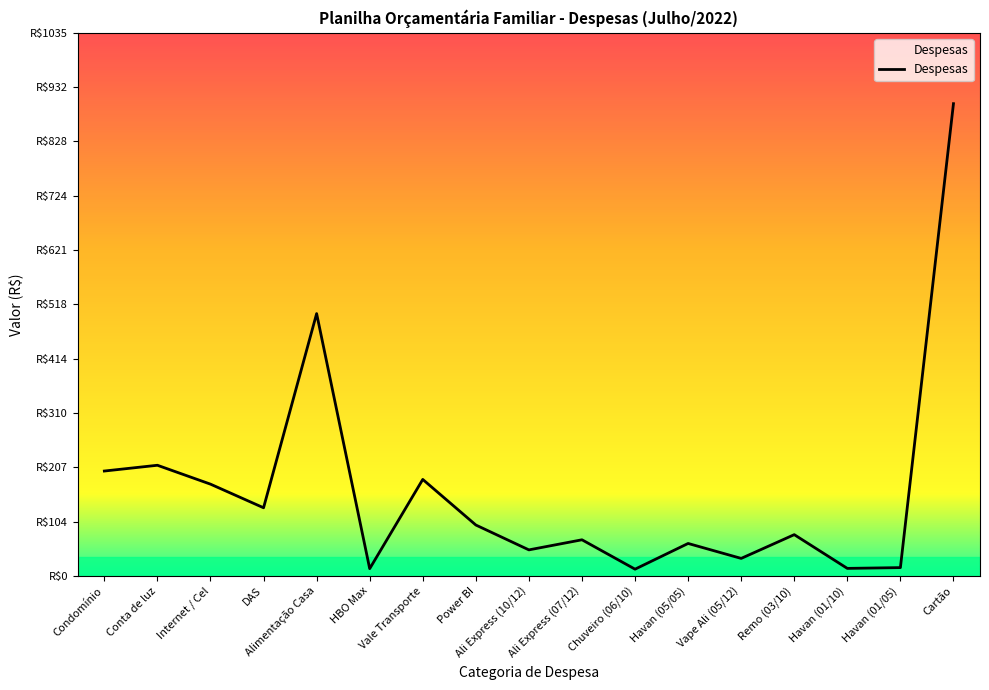

Read the value at Ali Express (07/12).

69.0